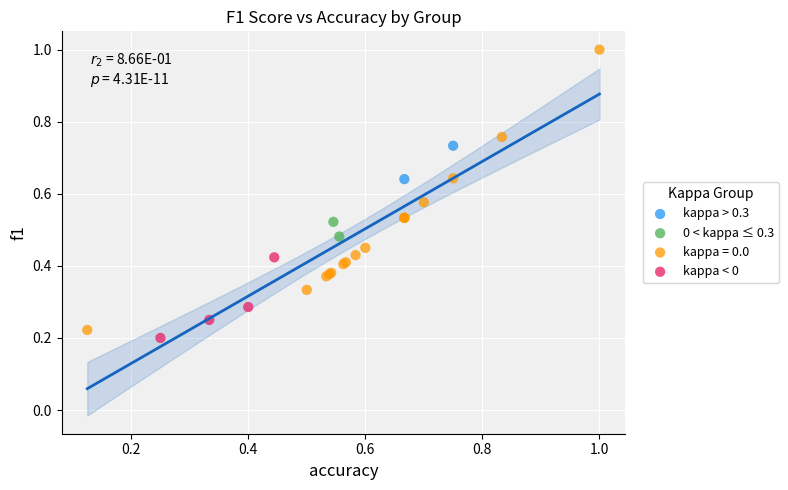

What are all the series names shown in the legend?

kappa > 0.3, 0 < kappa ≤ 0.3, kappa = 0.0, kappa < 0